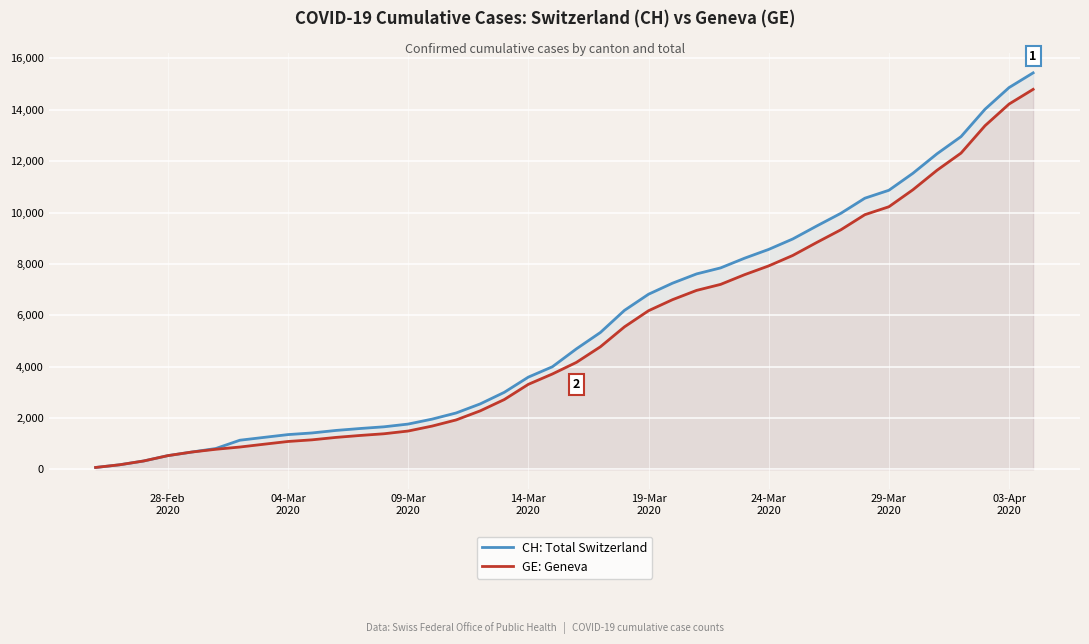

Which series has the widest spread of values?

CH: Total Switzerland